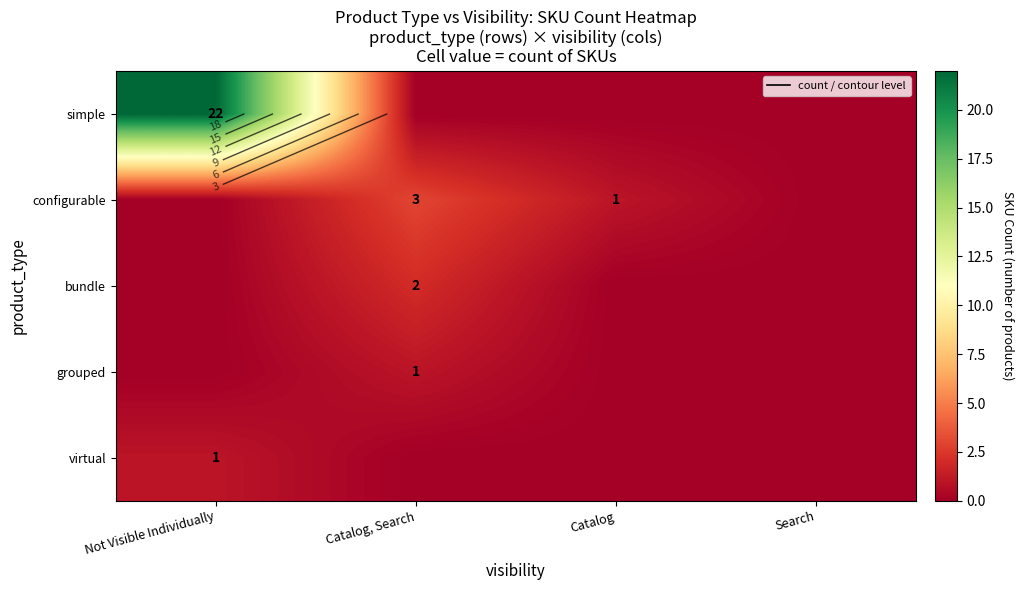

How many values in grouped are above zero?

1